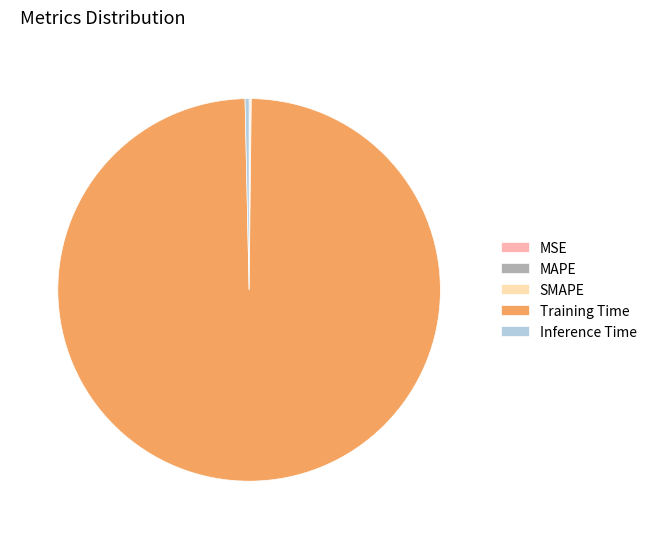

True or false: Inference Time accounts for 12% of the total.

False